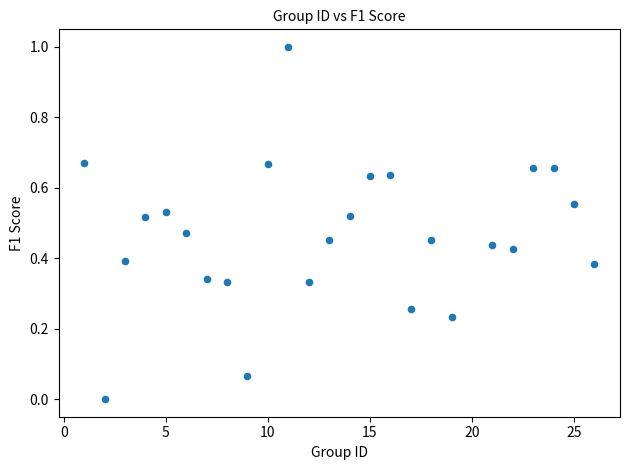

What is the range of X values (max minus min)?

25.0